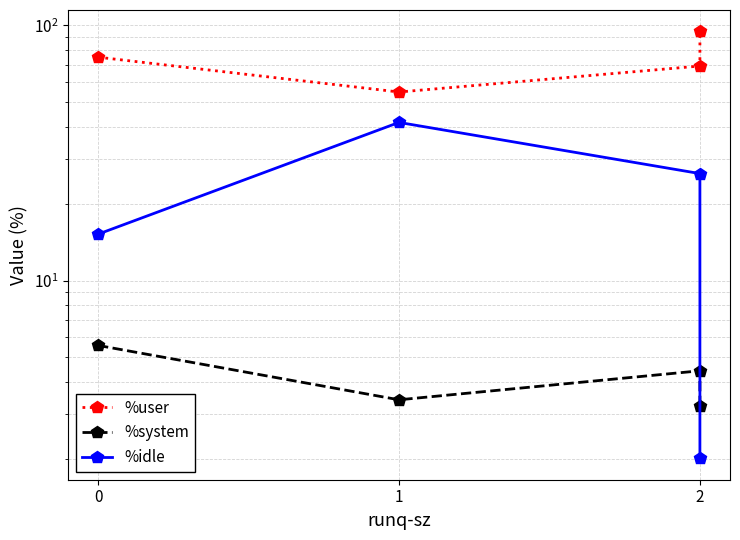

What is the difference between the %user values at 0 and 1?

20.3